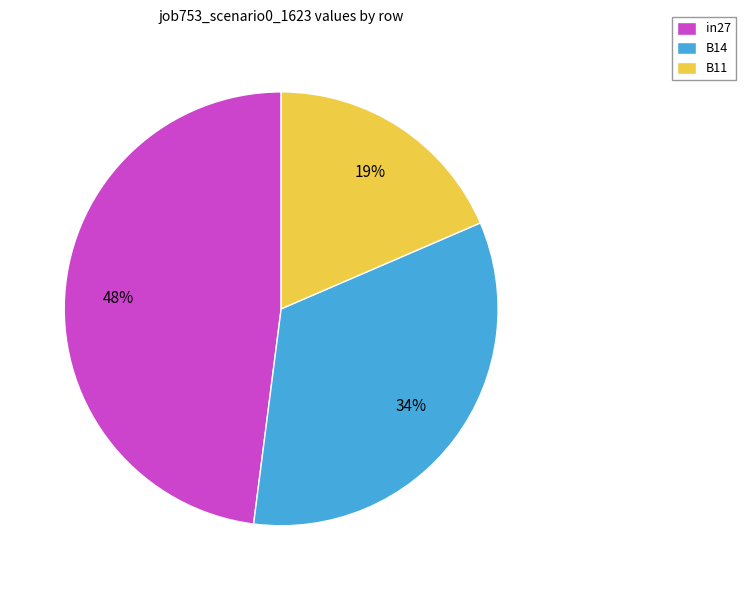

To the nearest percent, what is the difference between the B11 and in27 slice percentages?

29%